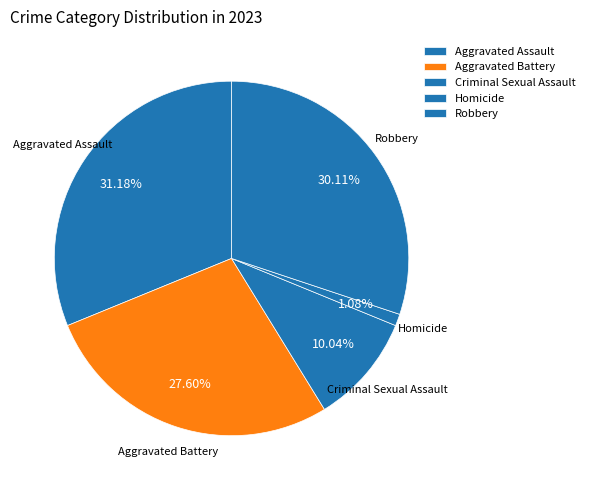

Combined, do Homicide and Aggravated Battery account for over 50%?

No